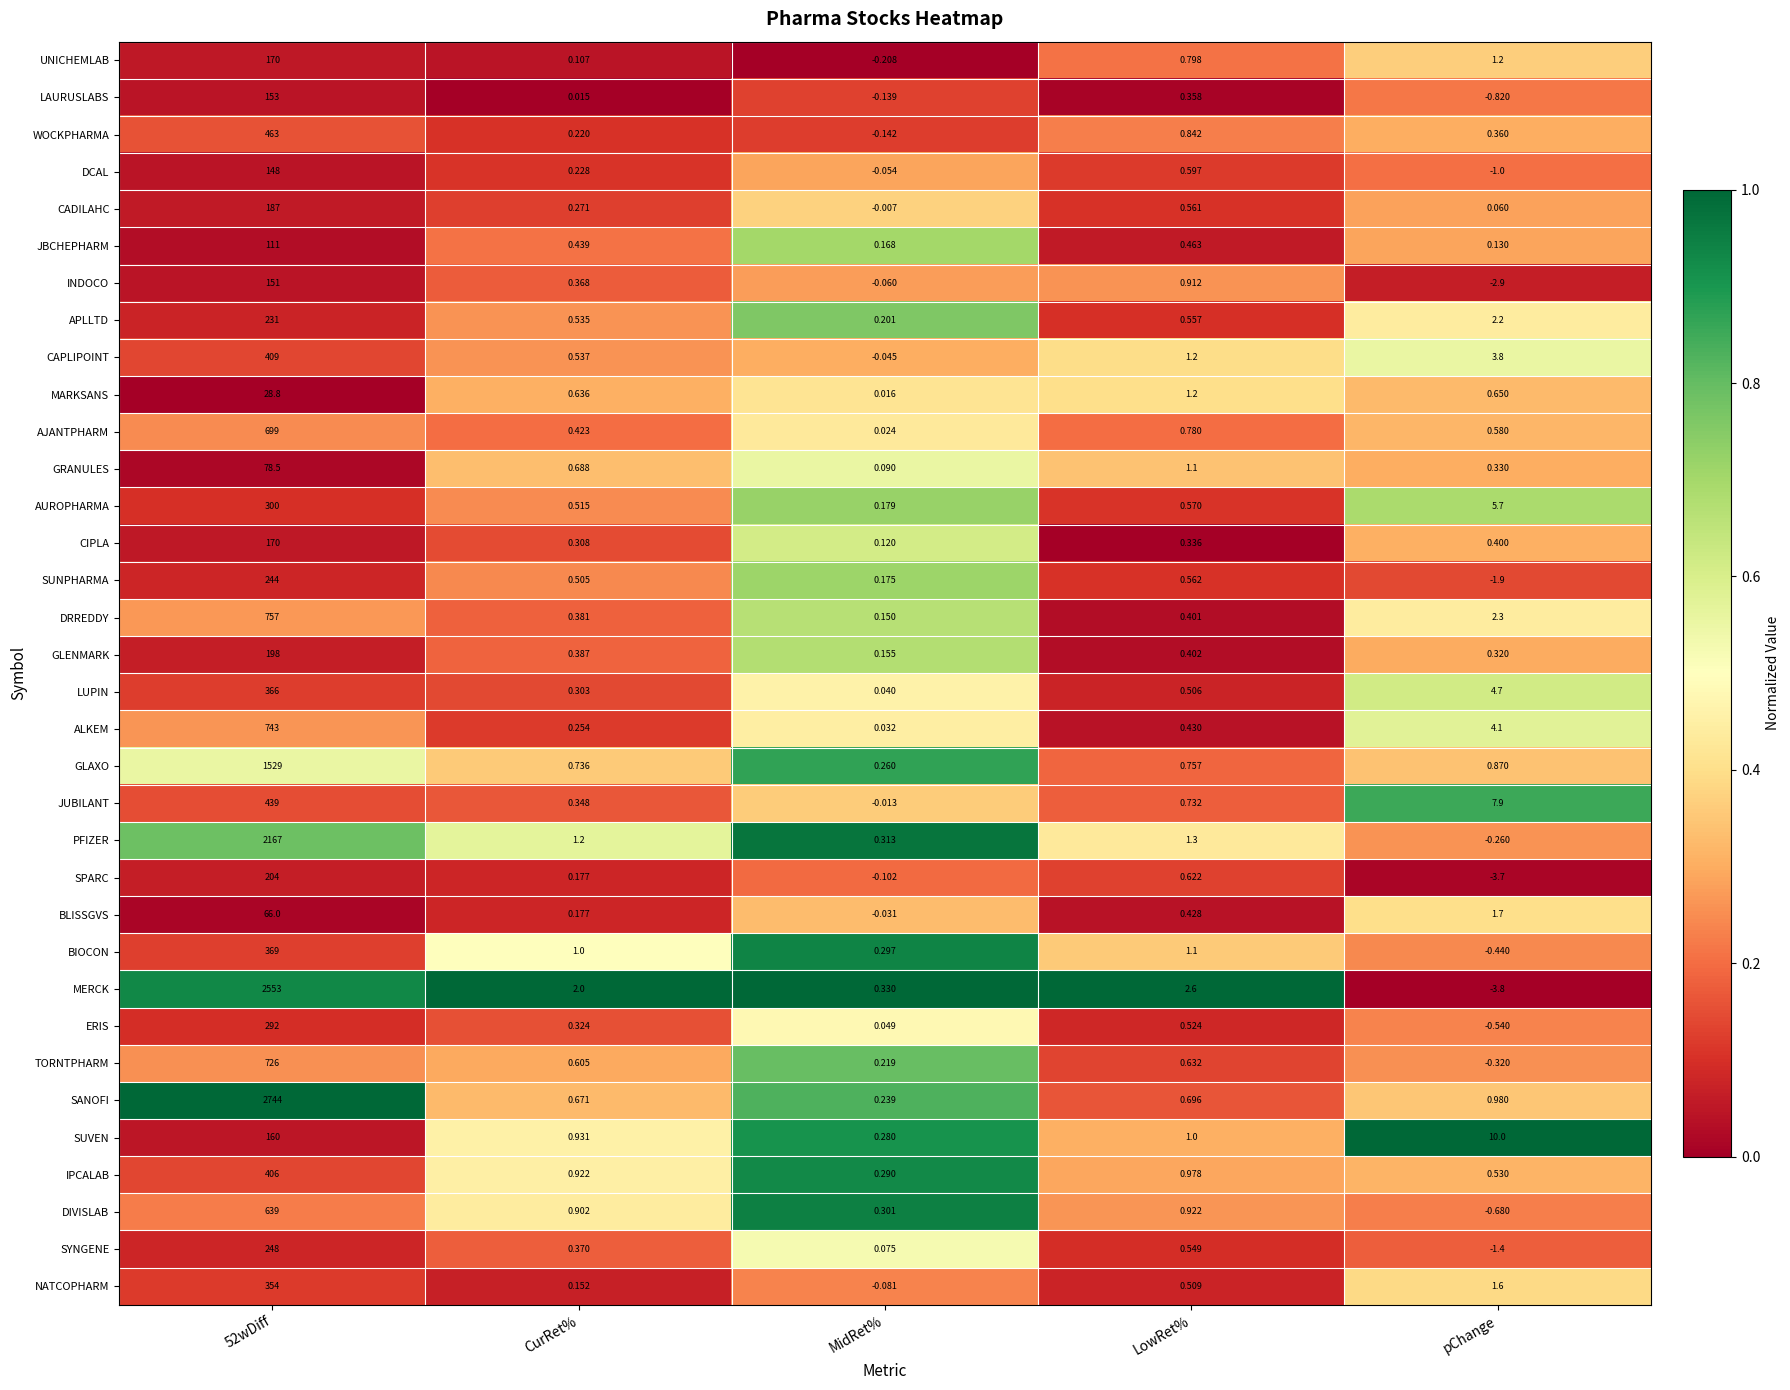

Which series changed the most between CurRet% and MidRet%?

MERCK